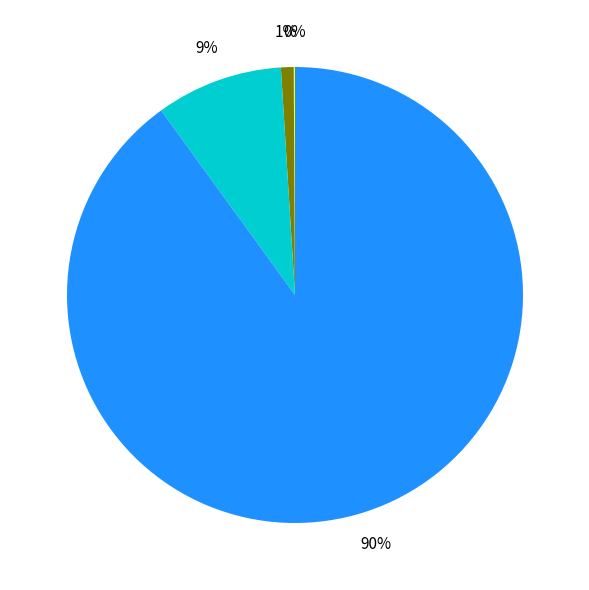

Does any single category account for the majority?

Yes